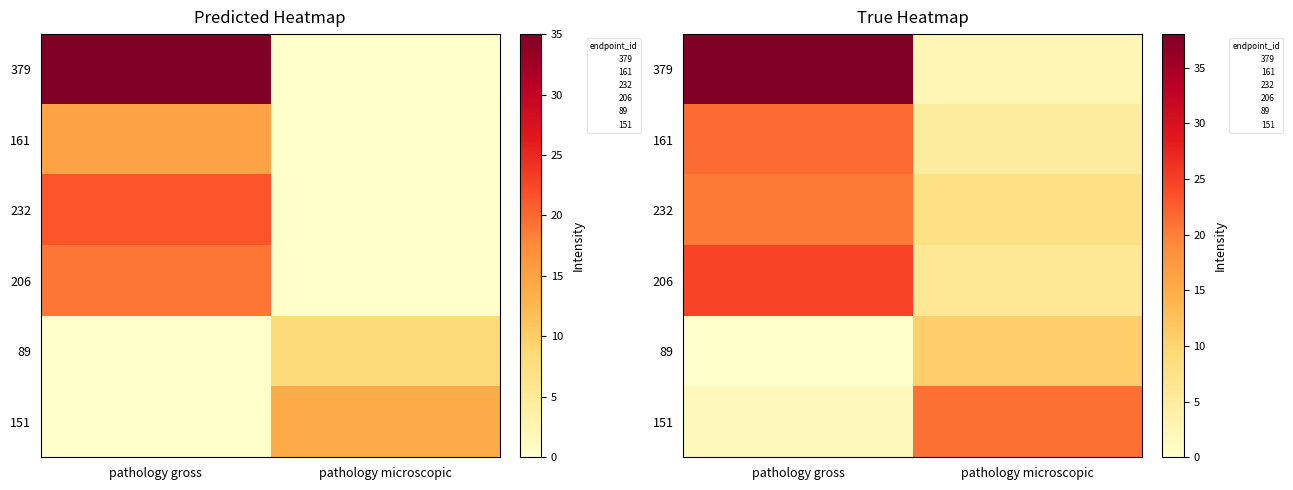

True or false: 89 has a value of -5.4 at pathology gross.

False